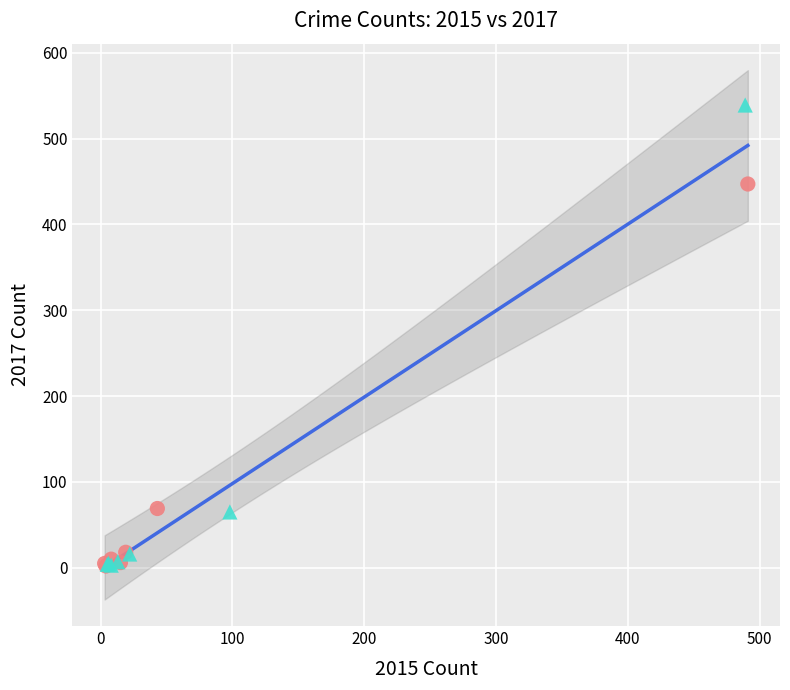

What are all the series names shown in the legend?

2015 vs 2017, 2016 vs 2018